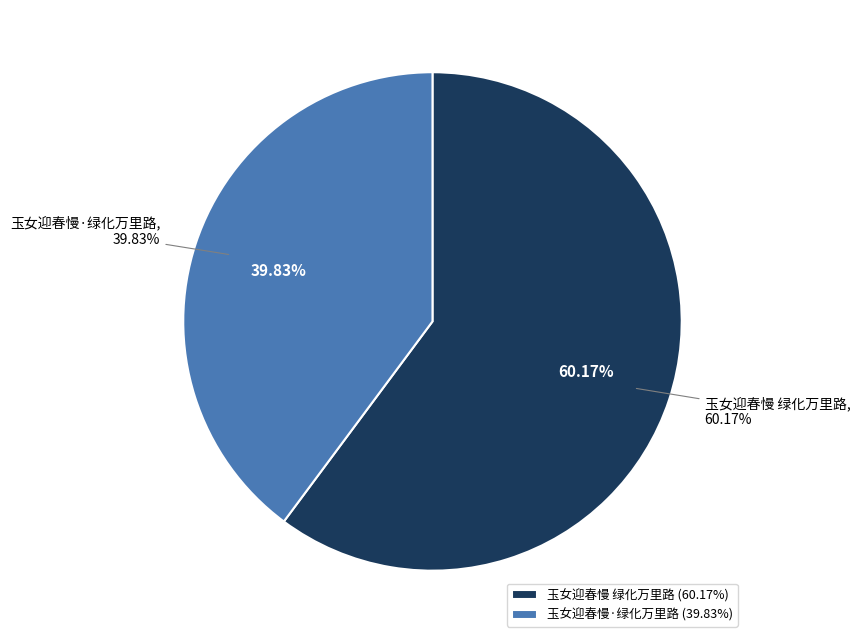

Rank the categories by value from lowest to highest.

玉女迎春慢·绿化万里路, 玉女迎春慢 绿化万里路